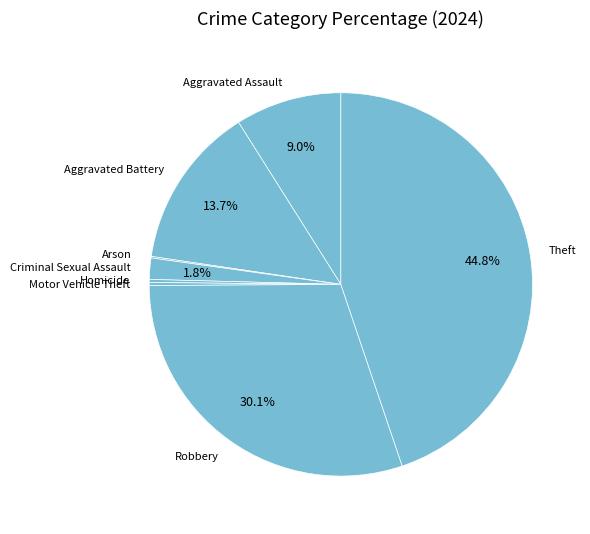

To the nearest percent, what is the difference between the largest and smallest slice percentages?

45%